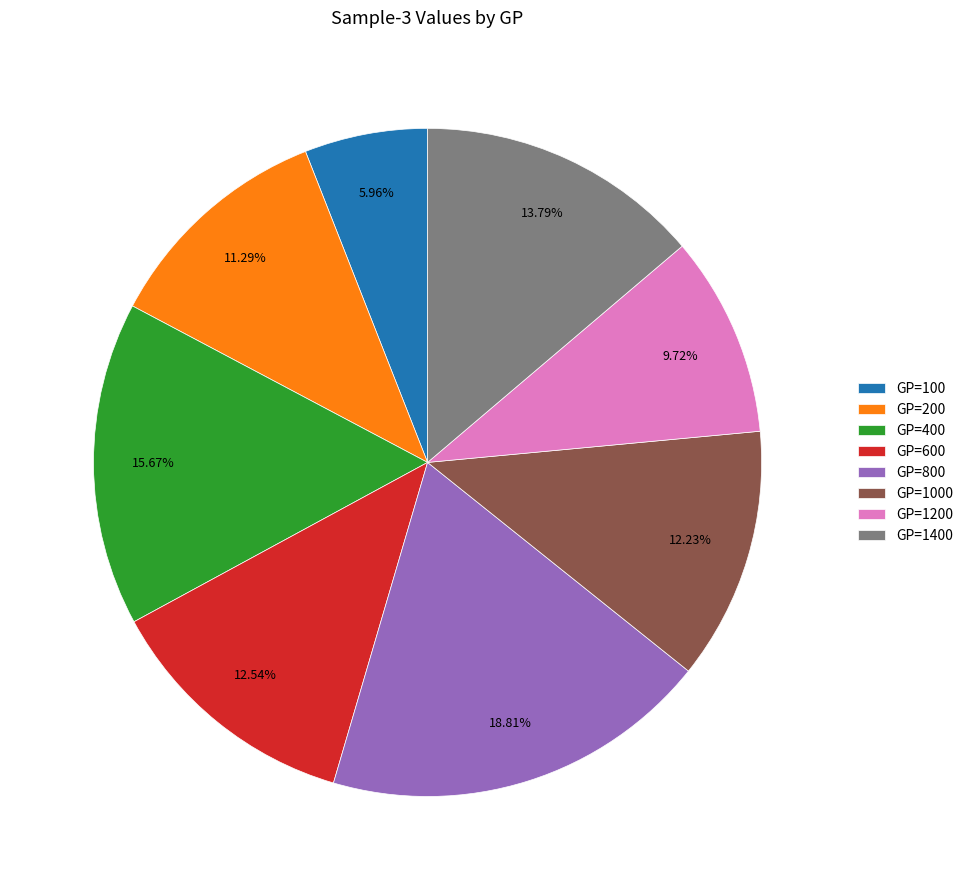

Which has a higher value, GP=1400 or GP=200?

GP=1400